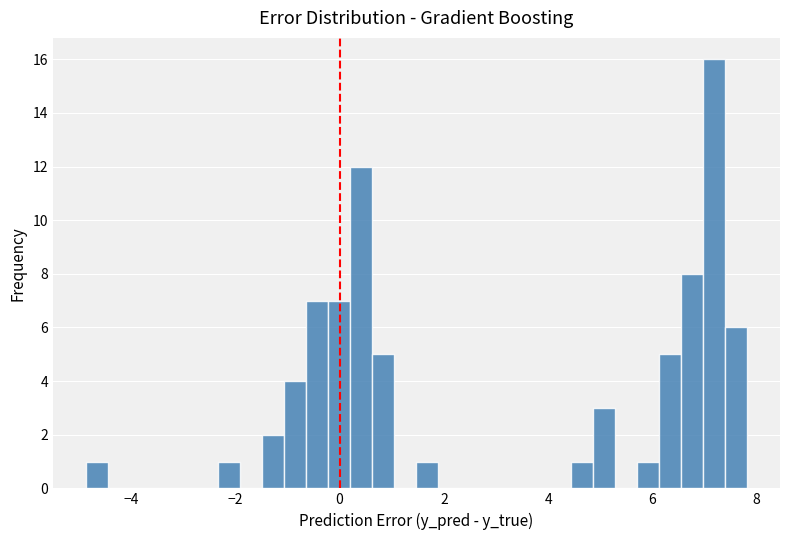

Around what value on the x-axis is the tallest bar? Give the approximate position of its centre, as read against the axis.

7.2